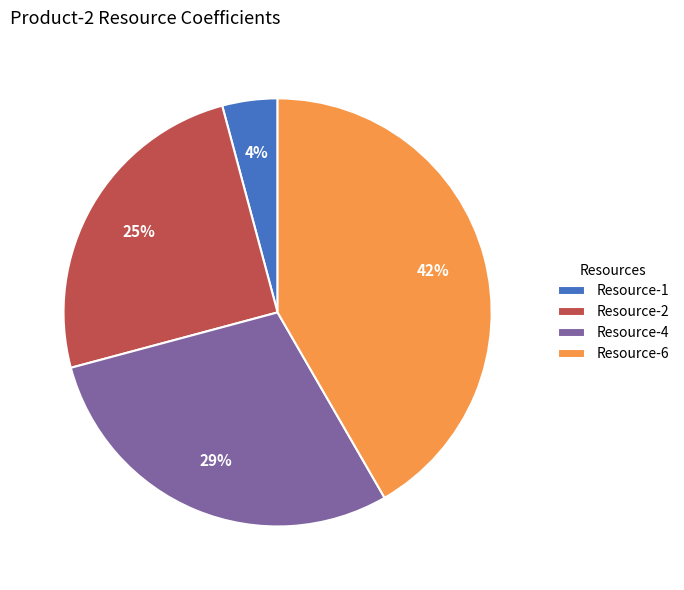

The Resource-6 slice represents 42% of the pie. True or false?

True